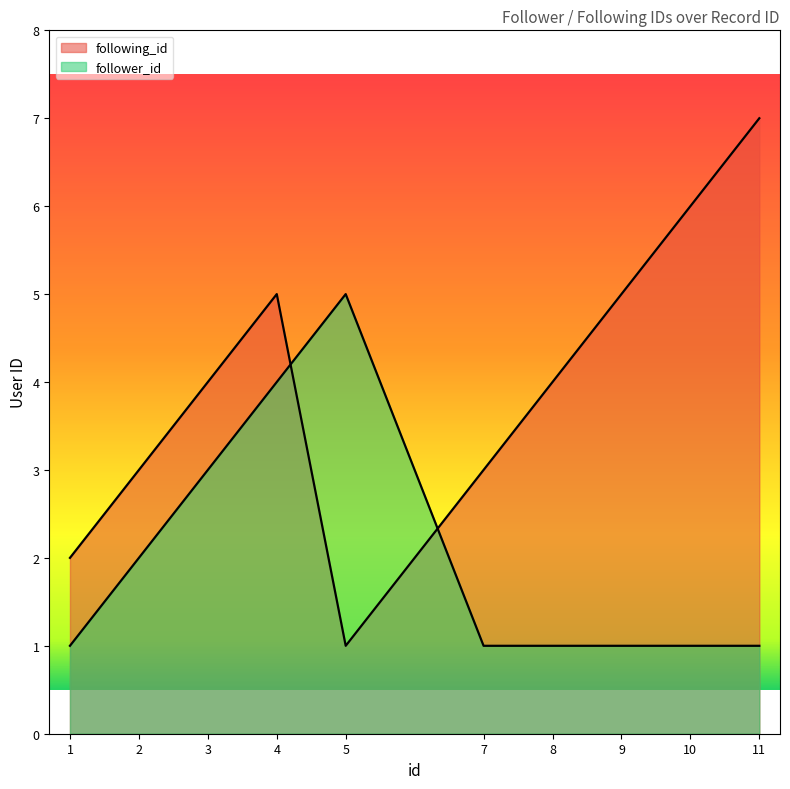

At 2, list the series in order from smallest to largest.

follower_id, following_id